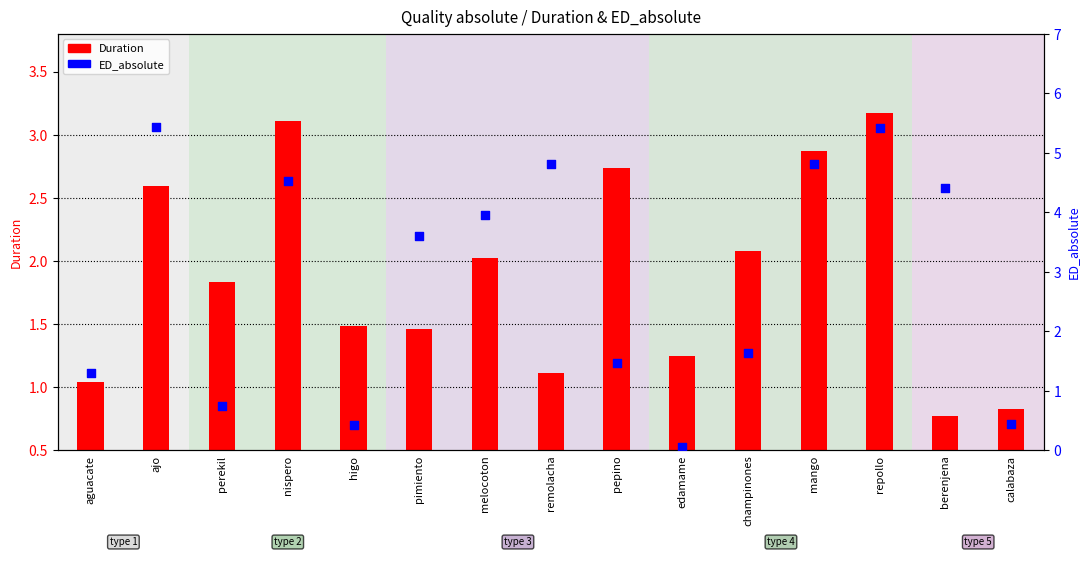

At how many categories does at least one series exceed 5?

2